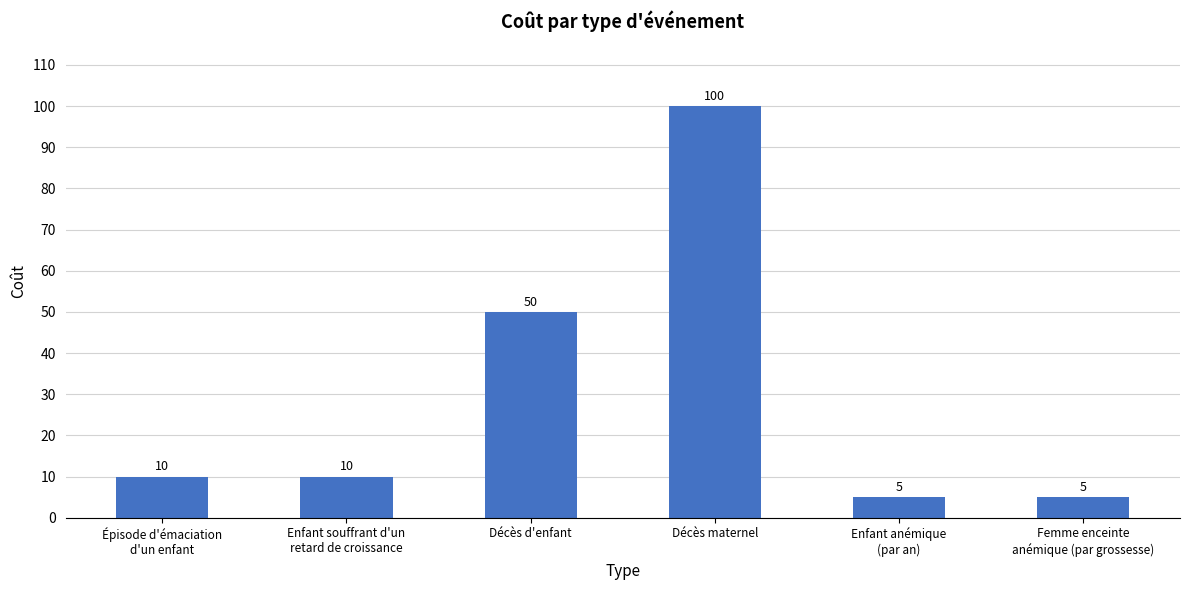

What is the difference between the values at Épisode d'émaciation
d'un enfant and Décès maternel?

90